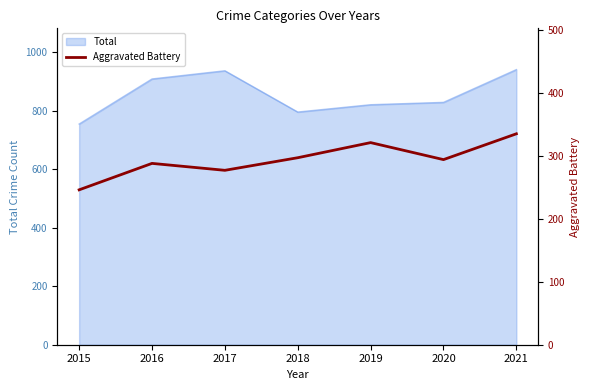

What is the sum of the values at 2017 and 2015?

523